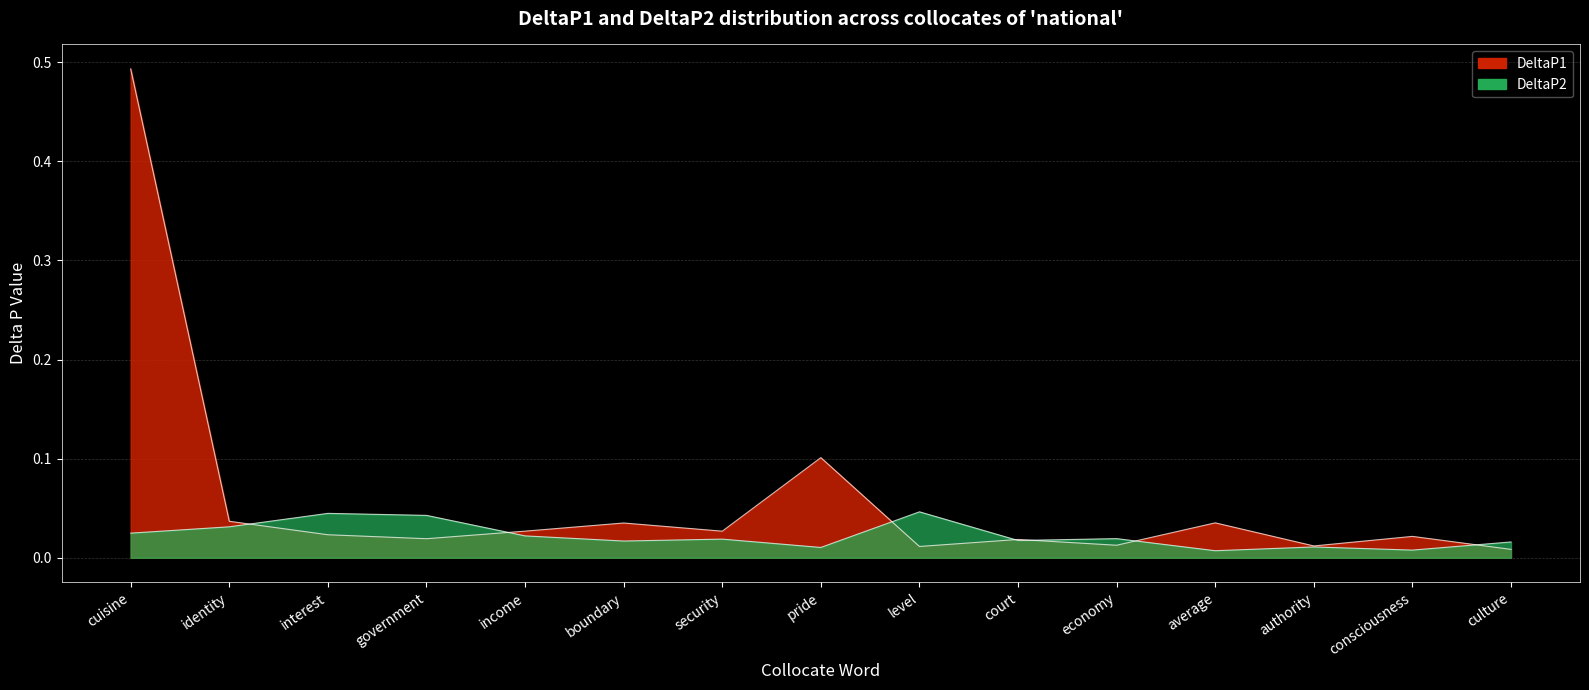

What are all the series names shown in the legend?

DeltaP1, DeltaP2